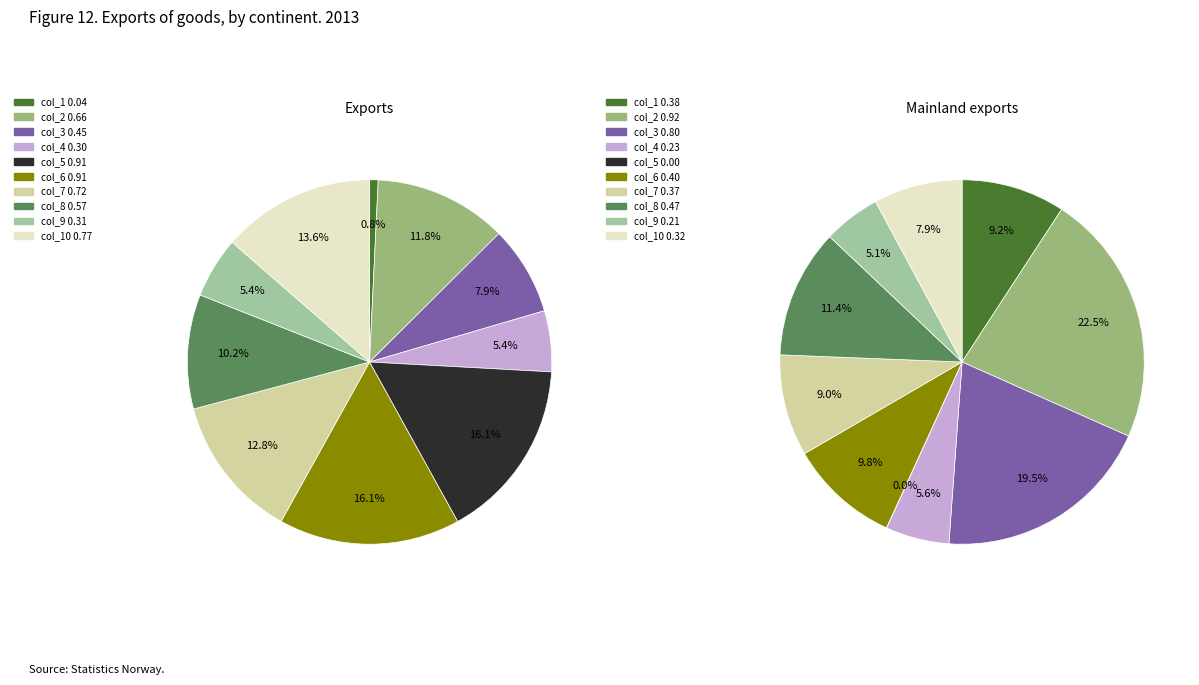

To the nearest percent, what portion does col_9 represent?

5%